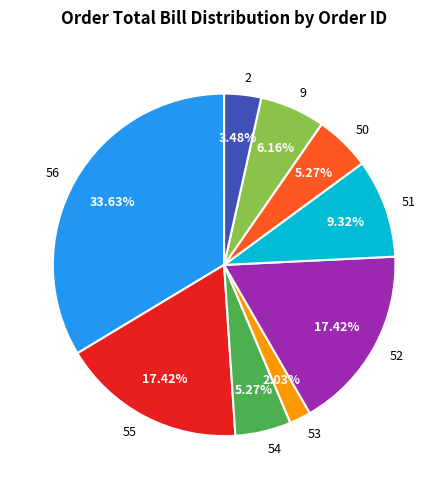

True or false: 53 accounts for 2% of the total.

True